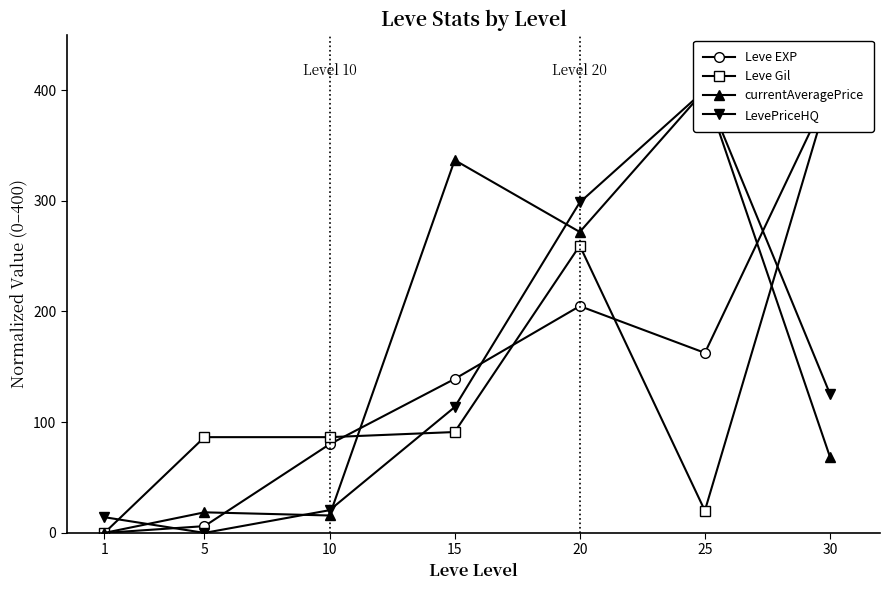

At which category is the sum across all series the highest?

20